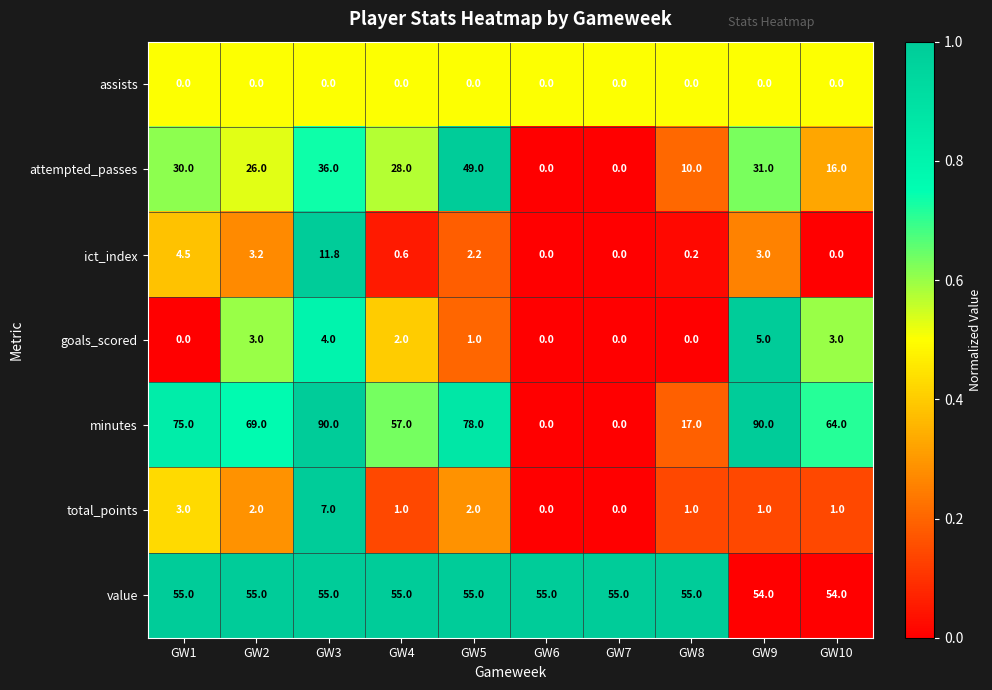

Which series changed the most between GW8 and GW10?

minutes